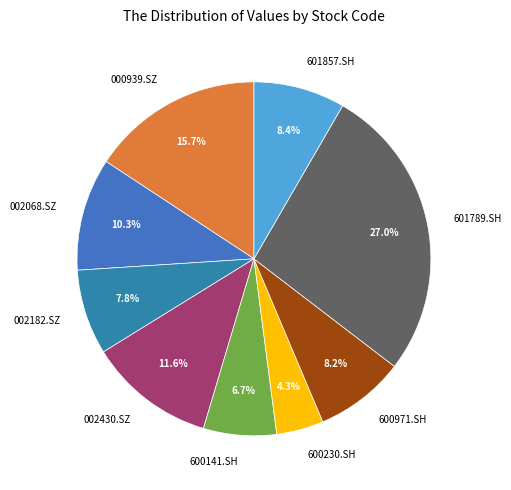

Count the number of slices in the pie.

9